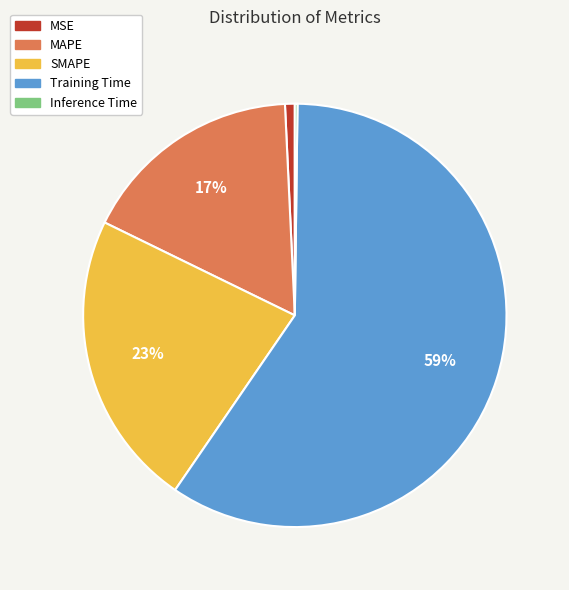

What is the majority slice?

Training Time